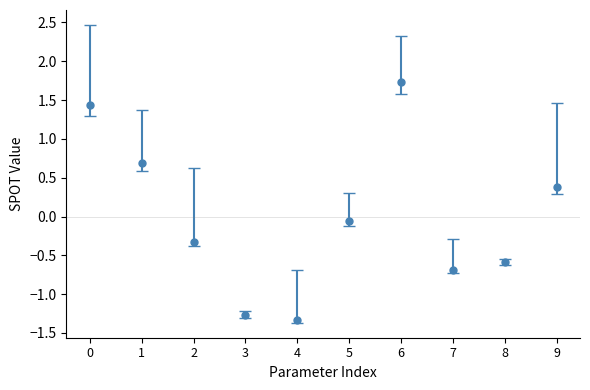

Which has a higher value, 8 or 3?

8